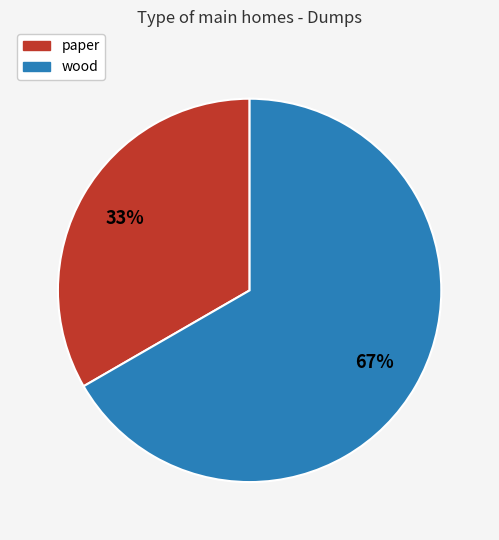

Rank the categories by value from lowest to highest.

paper, wood